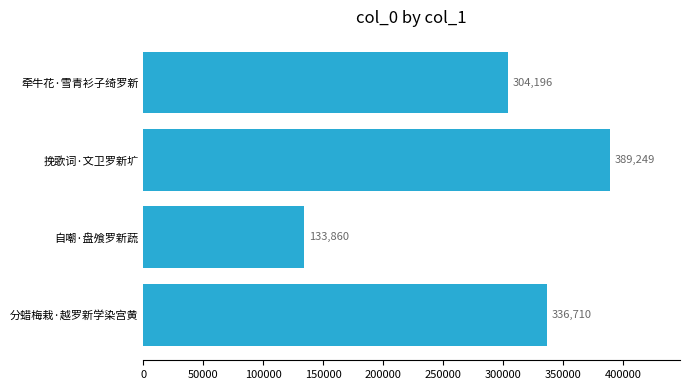

Reading bottom to top, what are all the values shown in this chart?

分蜡梅栽·越罗新学染宫黄=336710	自嘲·盘飧罗新蔬=133860	挽歌词·文卫罗新圹=389249	牵牛花·雪青衫子绮罗新=304196